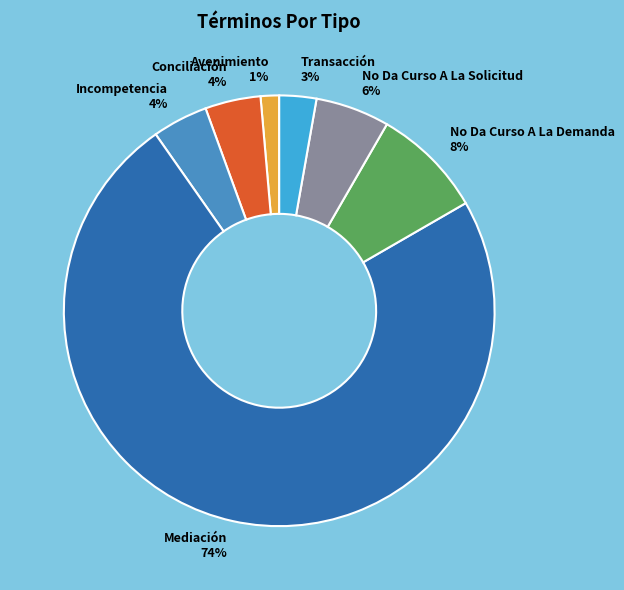

True or false: Transacción accounts for 3% of the total.

True